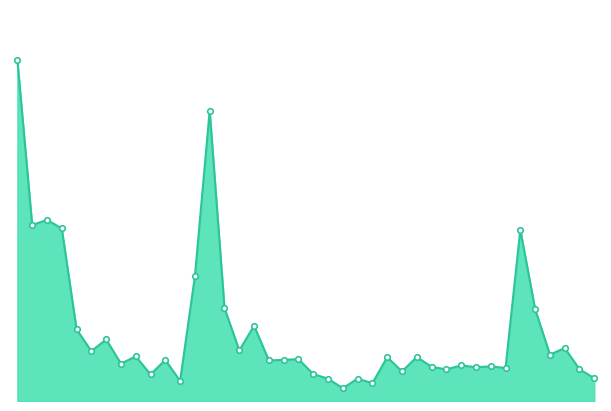

True or false: the data has more than 0 interior local peaks.

True